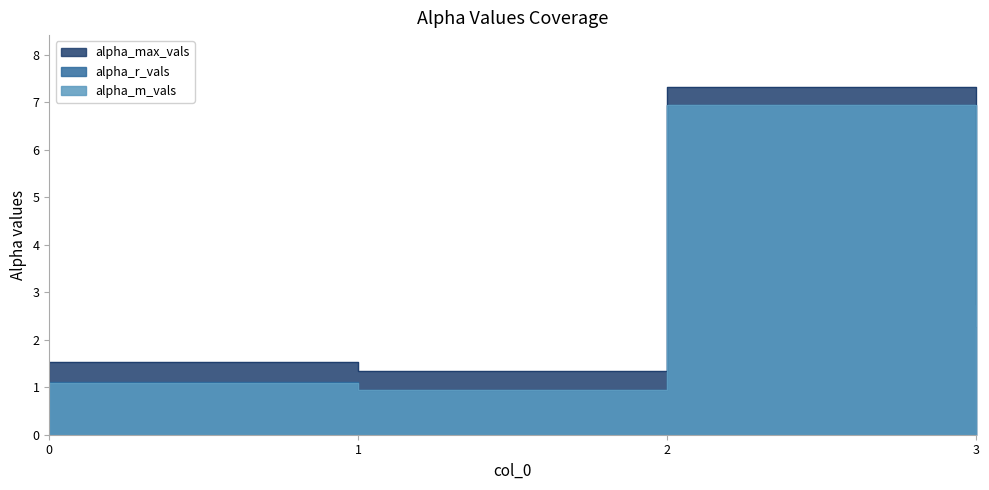

Is it true that alpha_r_vals equals 1.1 at 0?

True